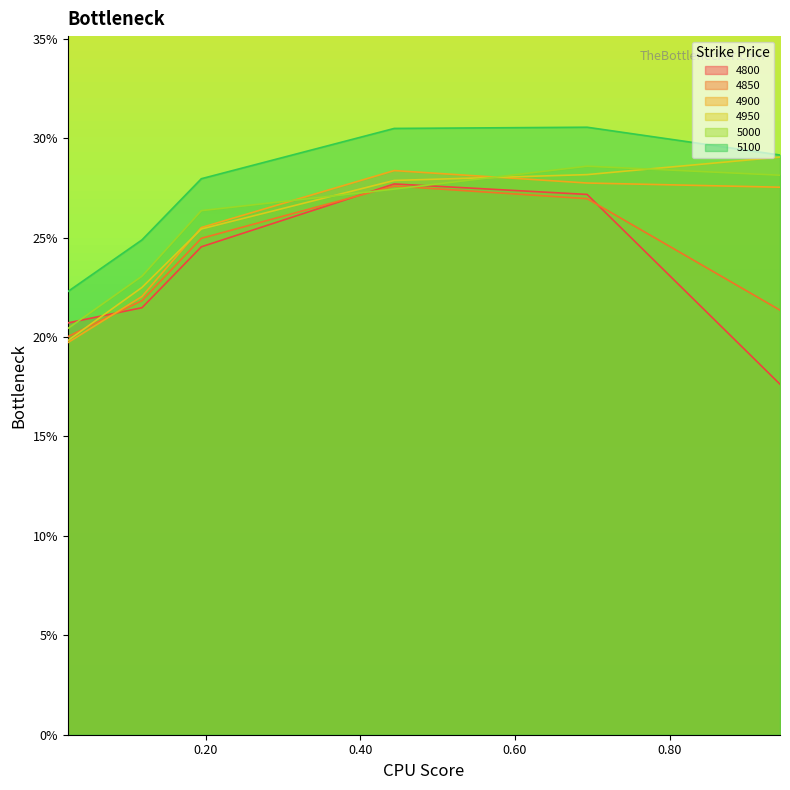

What is the difference between the second highest and second lowest values in the 4850 series?

0.1